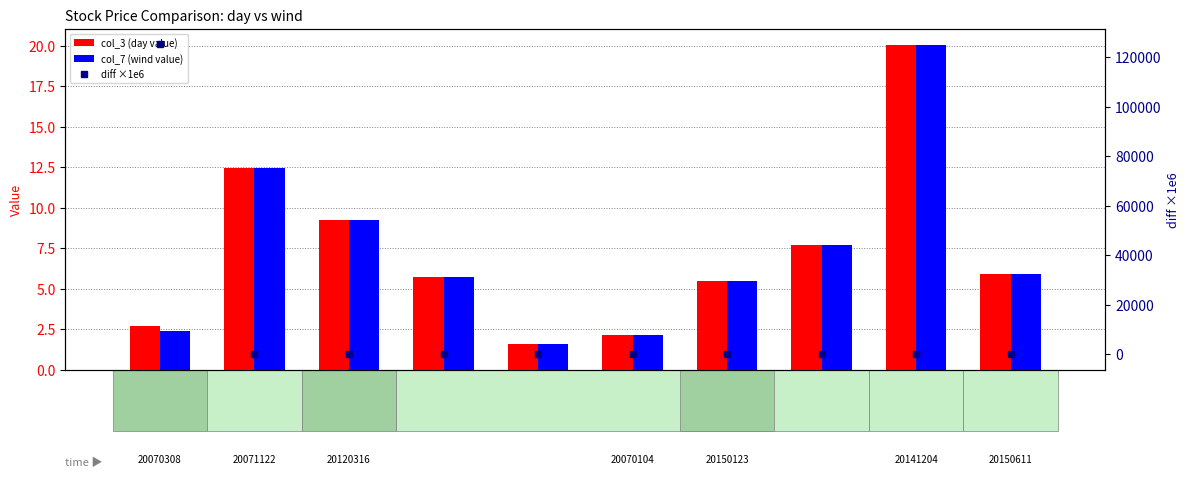

What is the total value across all series at SH600608?

125219.1